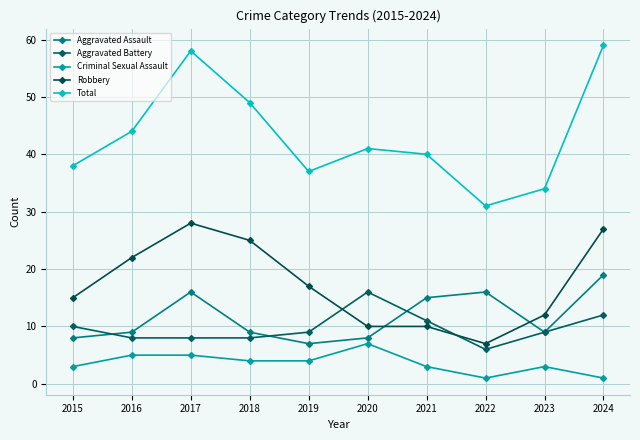

Reading left to right, transcribe all the data shown in this chart.

Aggravated Assault: 8	9	16	9	7	8	15	16	9	19
Aggravated Battery: 10	8	8	8	9	16	11	6	9	12
Criminal Sexual Assault: 3	5	5	4	4	7	3	1	3	1
Robbery: 15	22	28	25	17	10	10	7	12	27
Total: 38	44	58	49	37	41	40	31	34	59